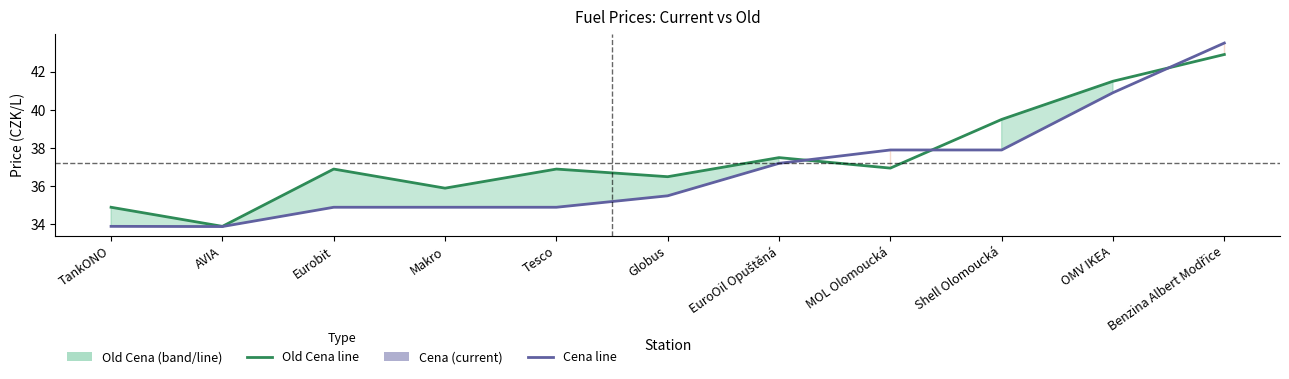

Is it true that Cena equals 53.7 at TankONO?

False